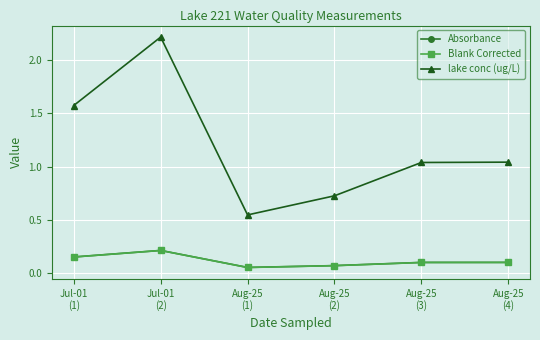

True or false: Absorbance and lake conc (ug/L) cross at least once.

False